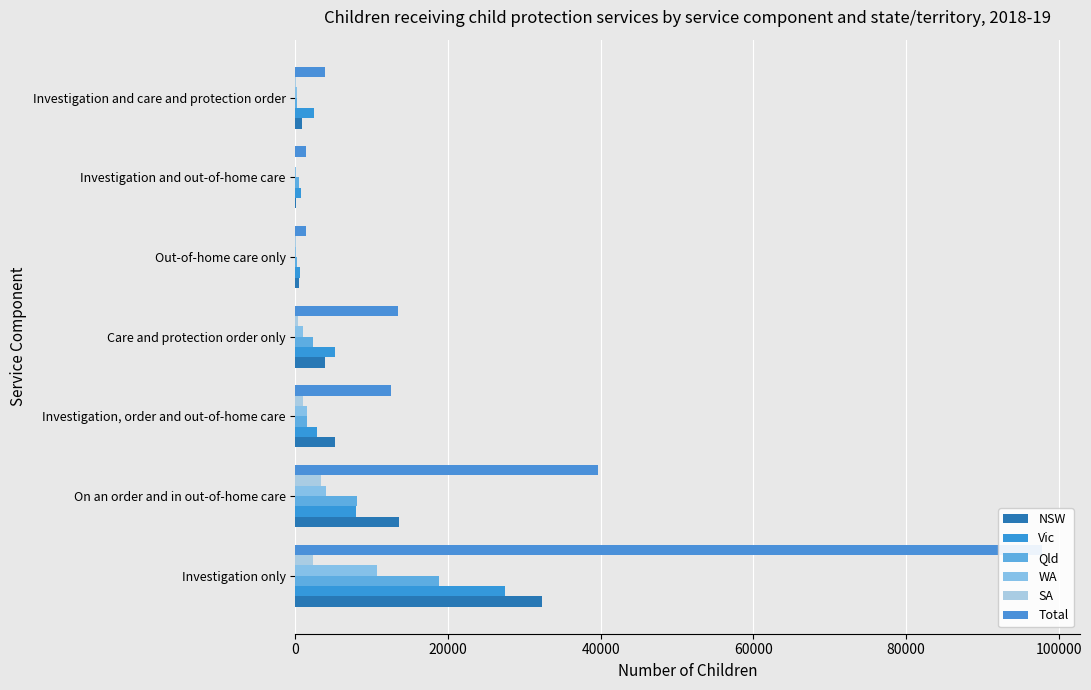

How many distinct data groups are displayed?

6